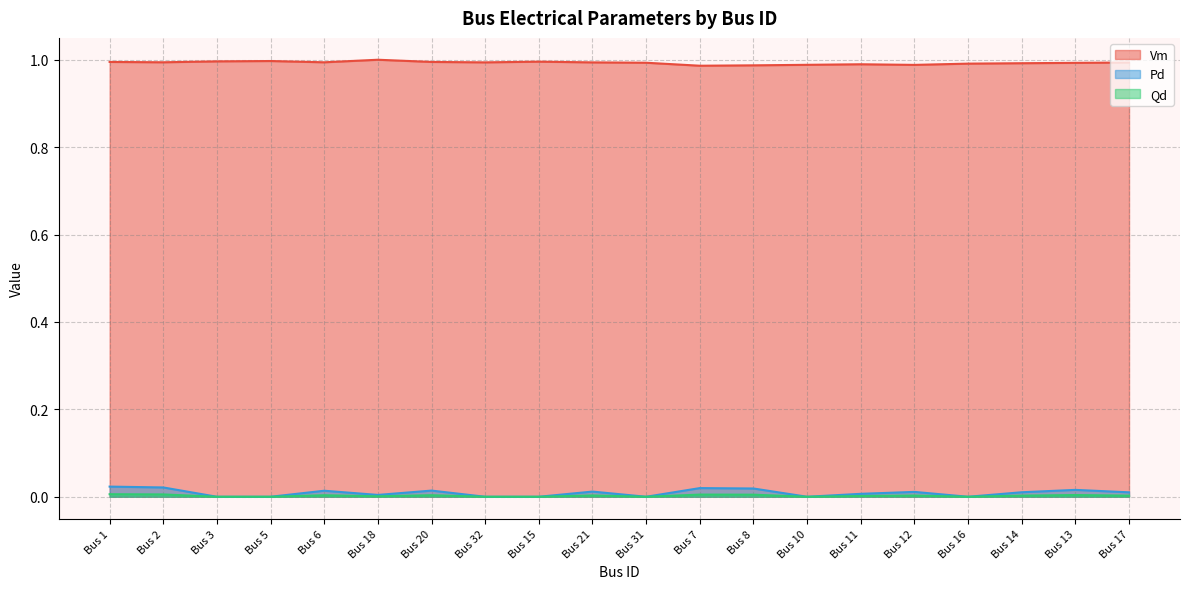

True or false: Qd and Vm intersect in this chart.

False